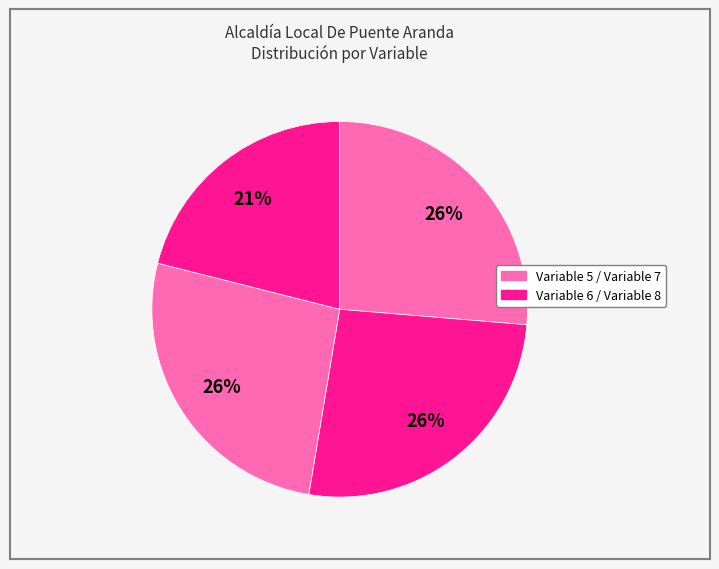

How many segments does this pie chart have?

4